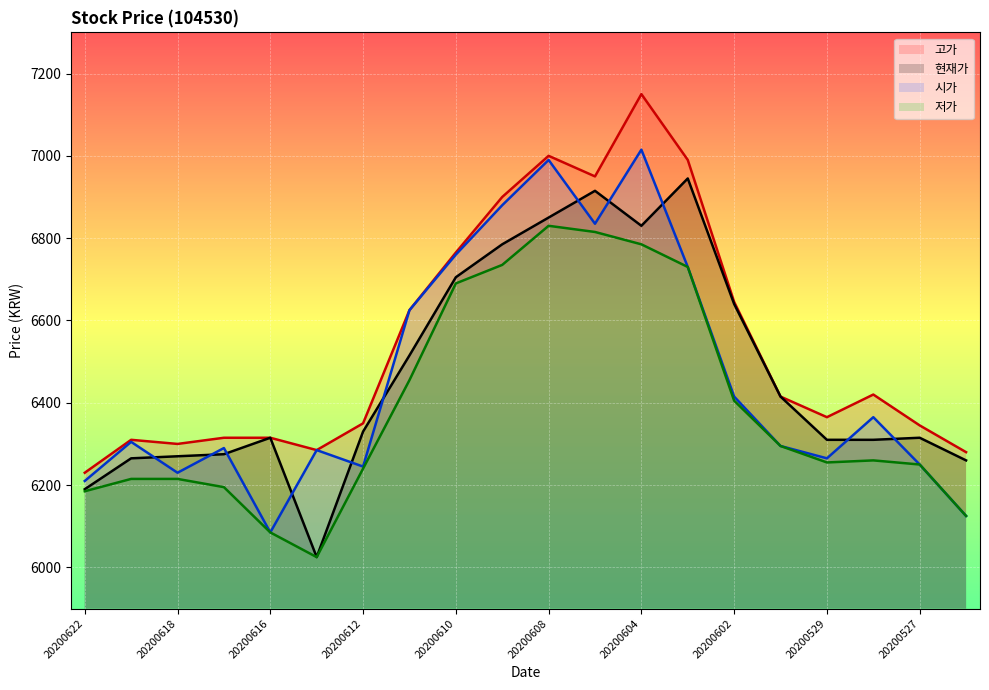

What are all the series names shown in the legend?

고가, 현재가, 시가, 저가